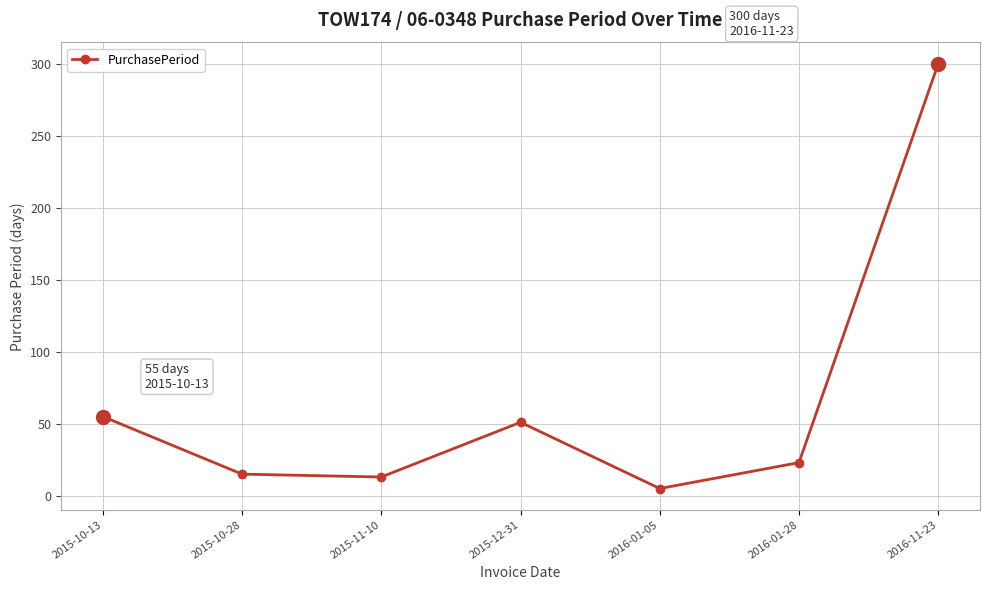

Is it true that the value at 2016-11-23 is 300?

True